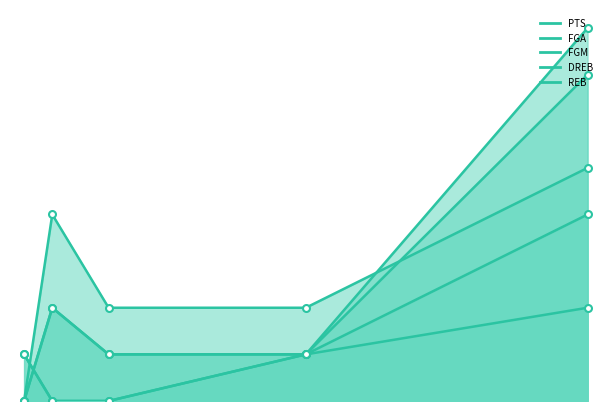

What is the total value across all series at Mar 05 2025?

4